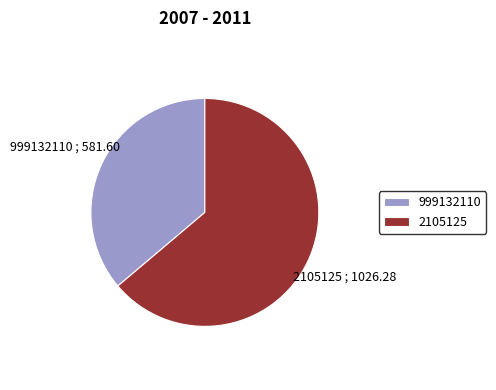

Is the sum of 999132110 and 2105125 greater than half?

Yes